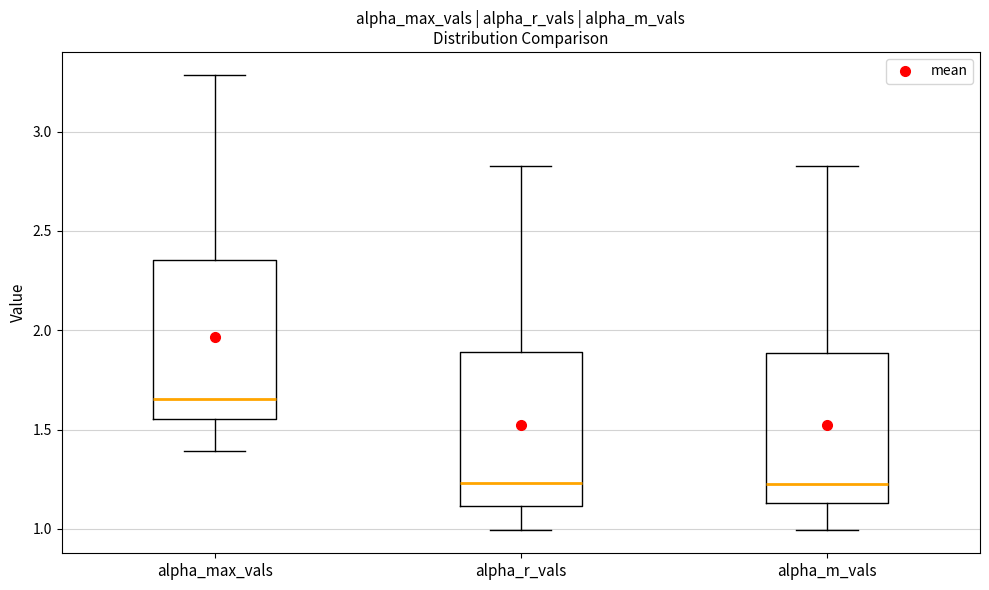

Reading left to right, transcribe this box plot: for each box, give where its median line is, the range the box spans, and where its two whiskers end, as read against the y-axis. The values are not printed on the chart, so give them approximately, as read against the axis.

alpha_max_vals: median 1.65, box 1.55 to 2.35, whiskers 1.40 to 3.30
alpha_r_vals: median 1.25, box 1.10 to 1.90, whiskers 1.00 to 2.80
alpha_m_vals: median 1.25, box 1.15 to 1.90, whiskers 1.00 to 2.85